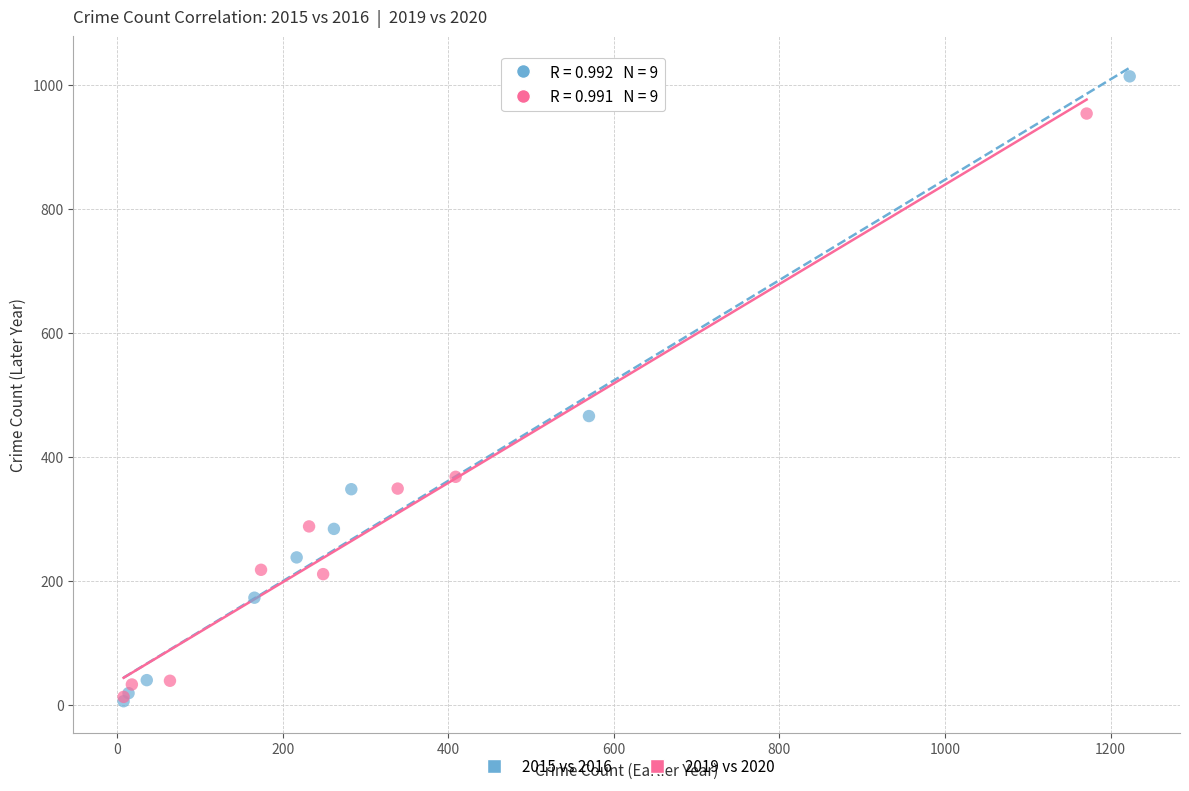

Which series contains the highest Y value?

2015 vs 2016